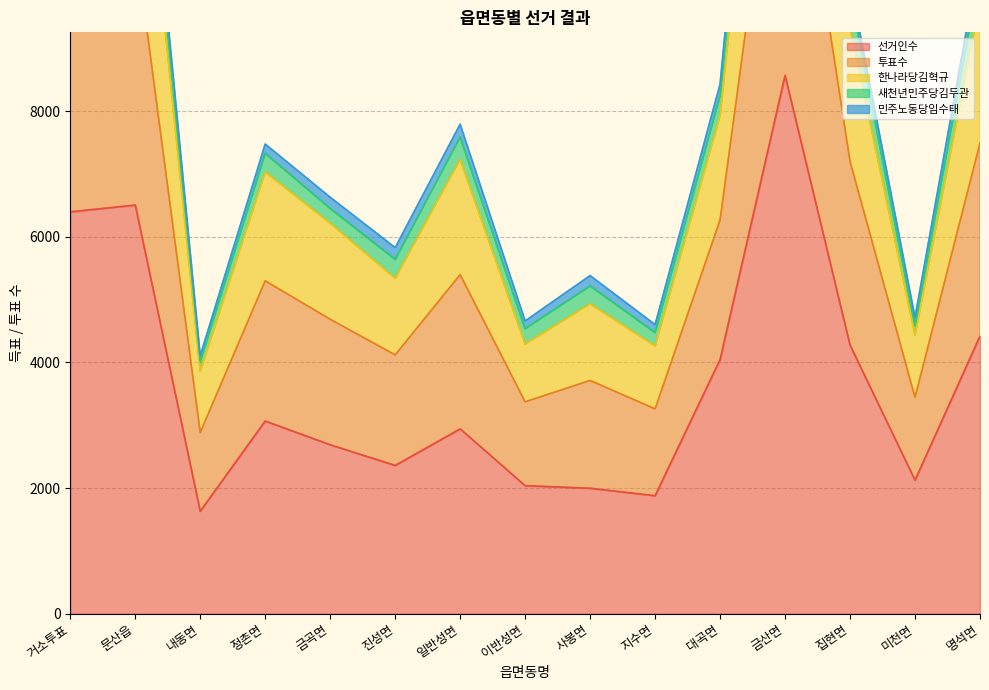

Which category has the lowest value in the 한나라당김혁규 series?

내동면